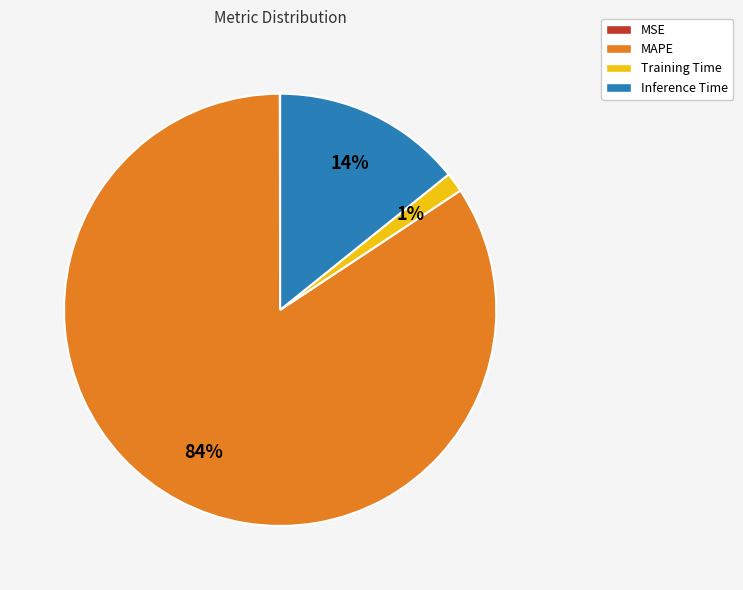

Does Inference Time represent more than half of the total?

No